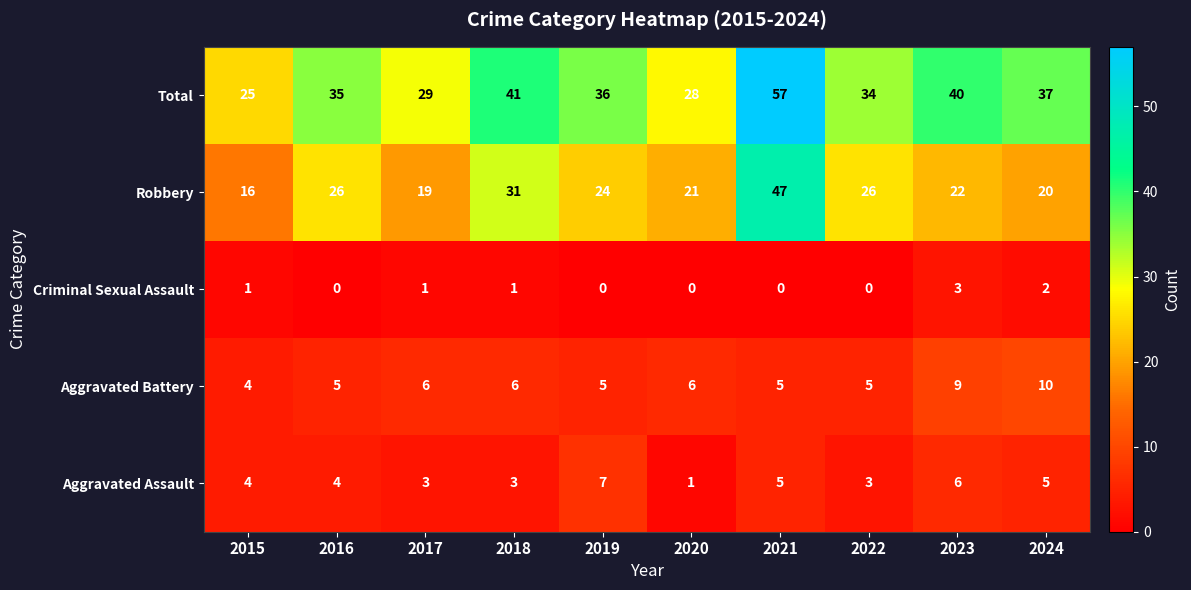

At 2024, list the series in order from smallest to largest.

Criminal Sexual Assault, Aggravated Assault, Aggravated Battery, Robbery, Total